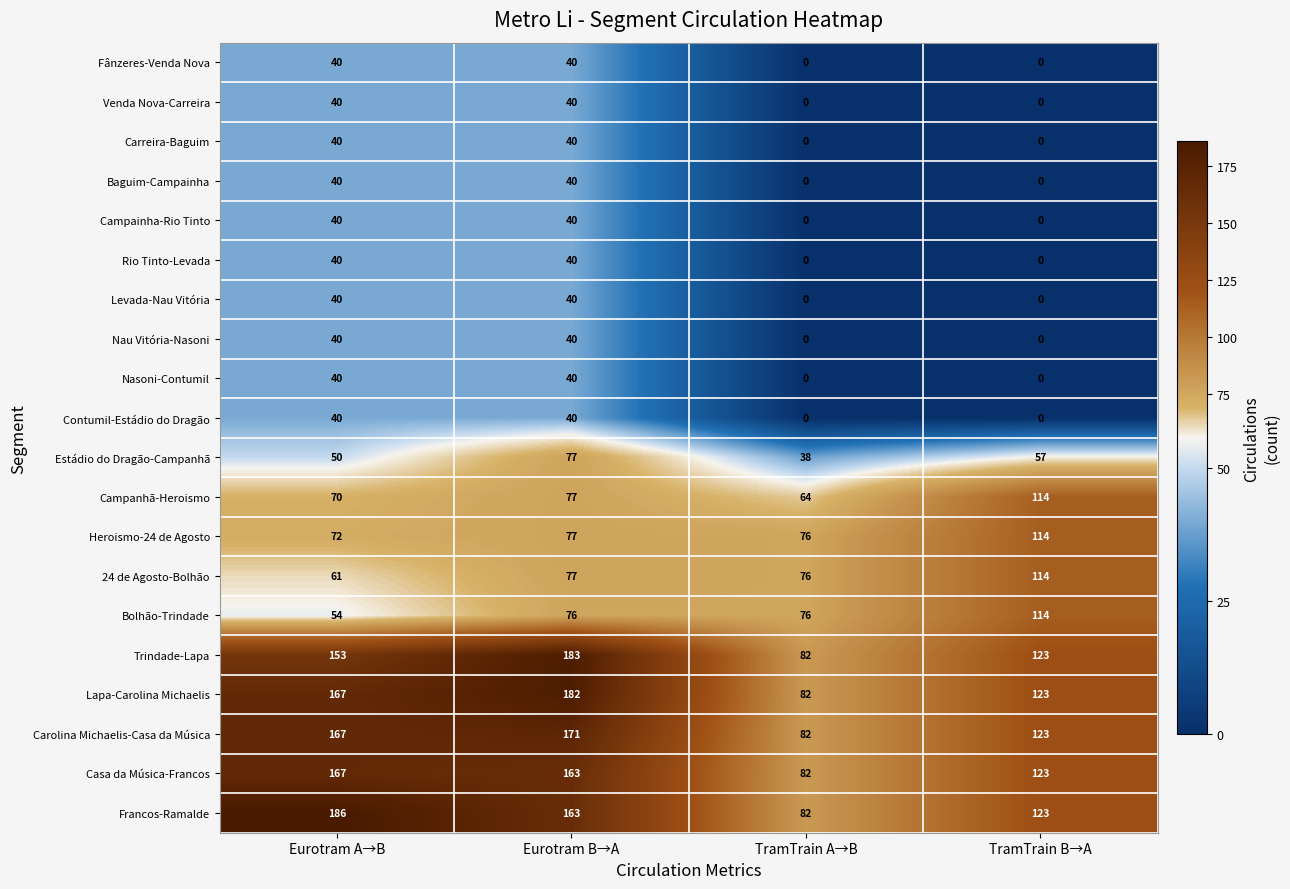

How many Nau Vitória-Nasoni values are between 0 and 40?

4